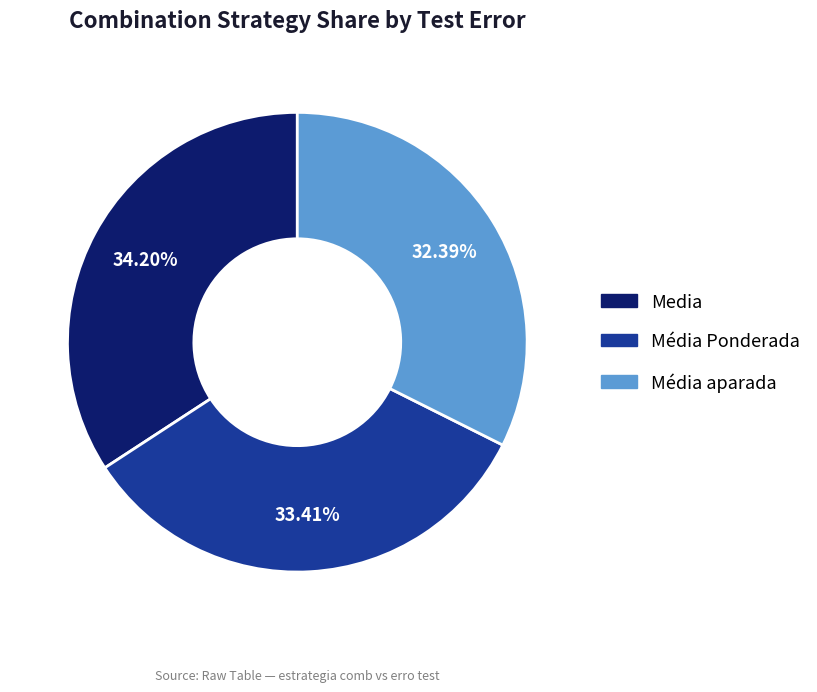

How many slices are in this pie chart?

3